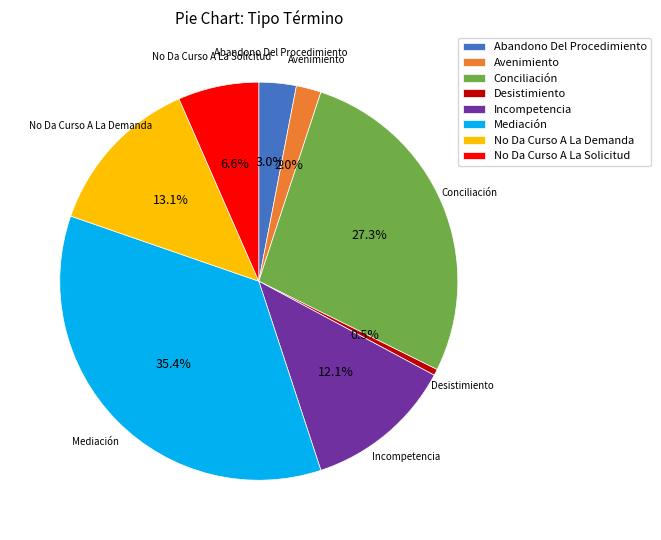

True or false: No Da Curso A La Solicitud accounts for 1% of the total.

False